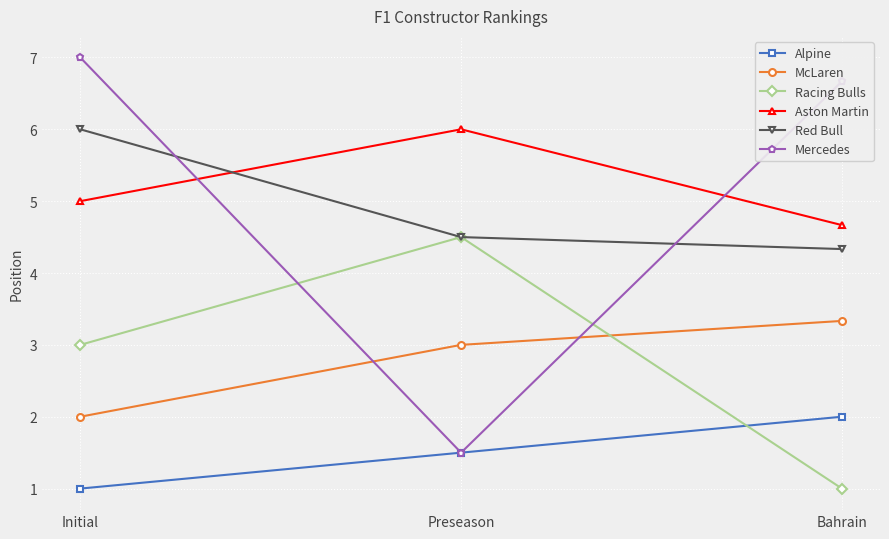

Between Initial and Preseason, which series saw the biggest shift?

Mercedes